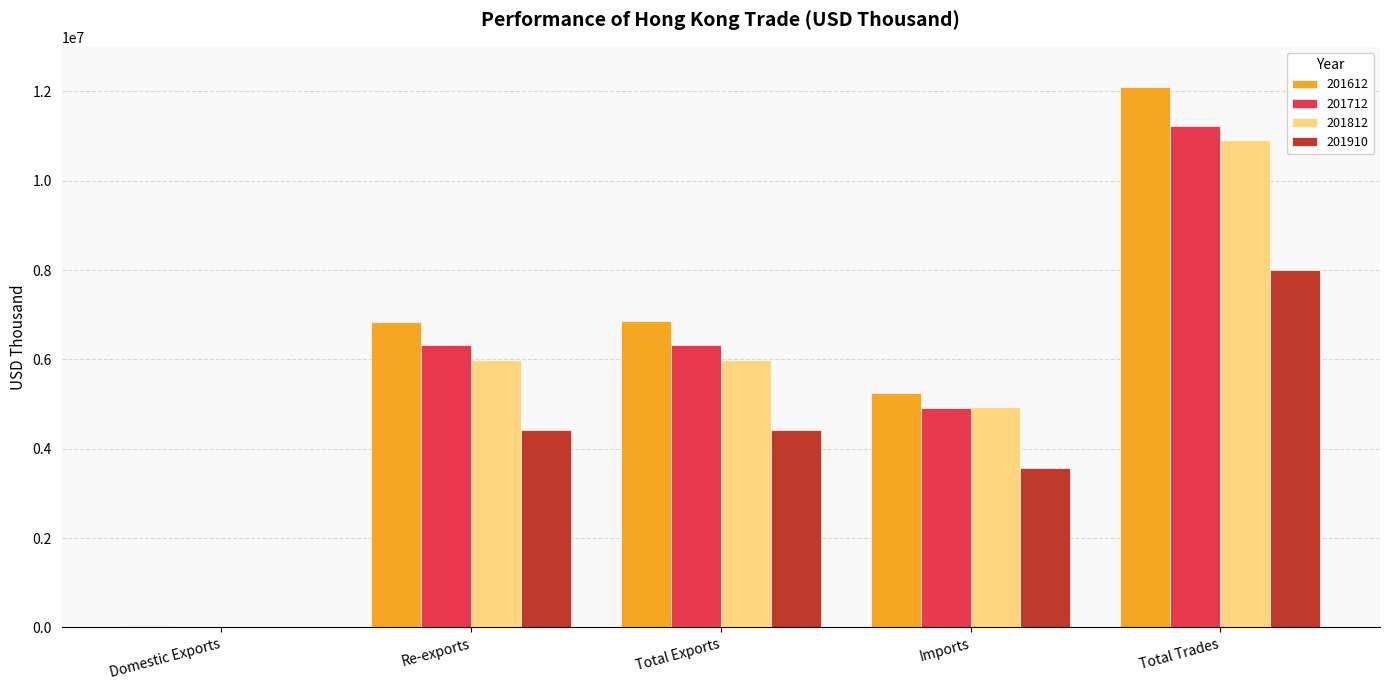

What is the difference between the 201812 values at Imports and Total Exports?

1071694.0